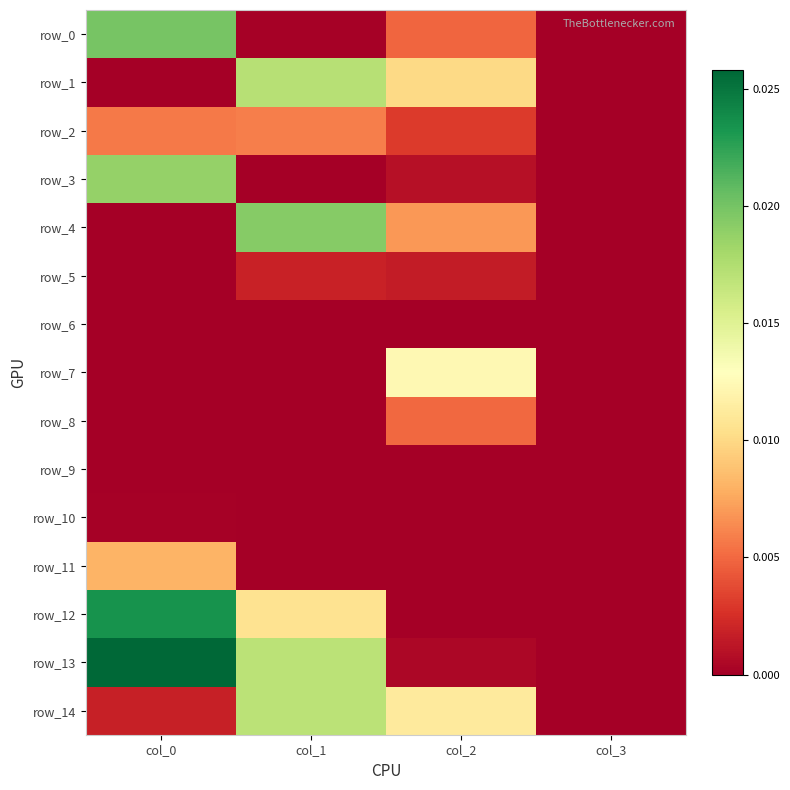

Which series has the largest range (max minus min)?

row_13